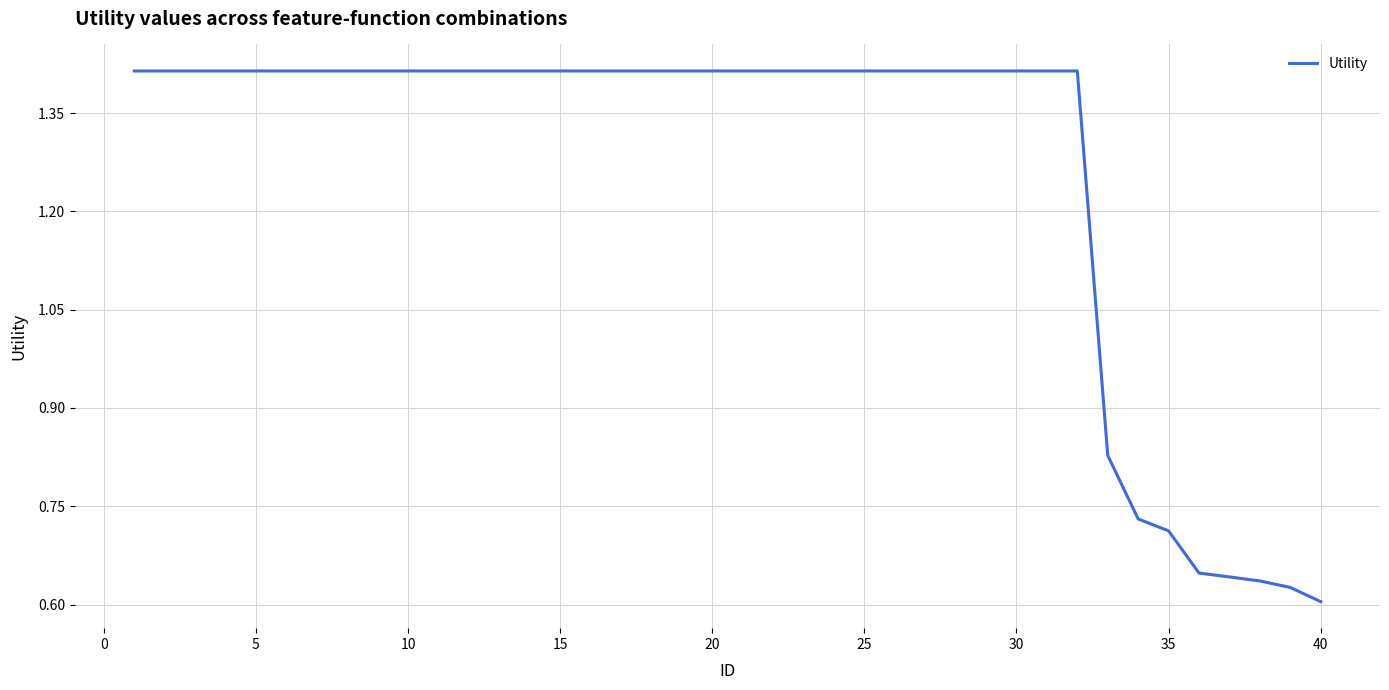

How many lines are shown in the chart?

1